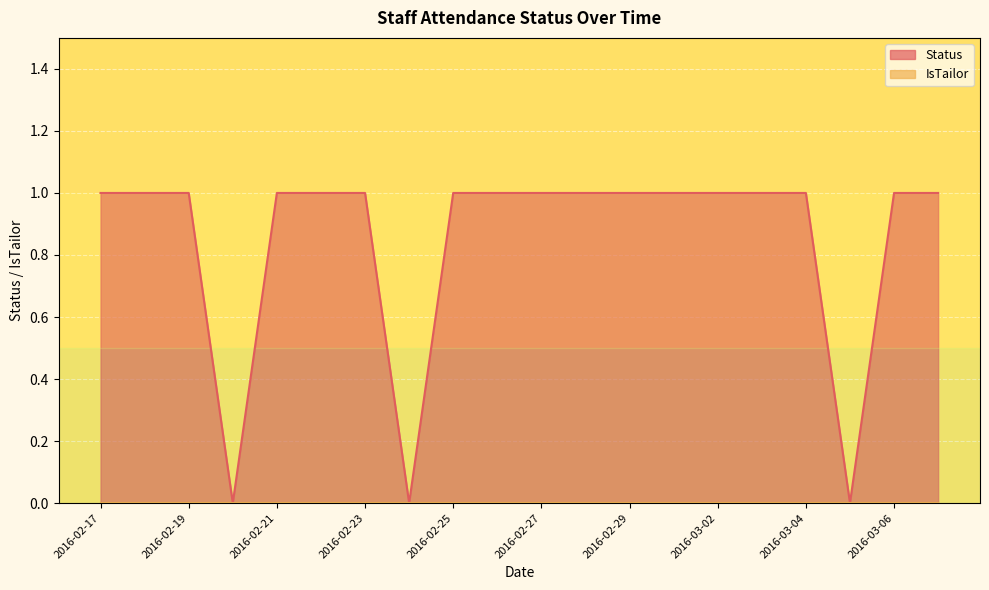

Reading left to right, transcribe all the data shown in this chart.

2016-02-17=1	2016-02-18=1	2016-02-19=1	2016-02-20=0	2016-02-21=1	2016-02-22=1	2016-02-23=1	2016-02-24=0	2016-02-25=1	2016-02-26=1	2016-02-27=1	2016-02-28=1	2016-02-29=1	2016-03-01=1	2016-03-02=1	2016-03-03=1	2016-03-04=1	2016-03-05=0	2016-03-06=1	2016-03-07=1